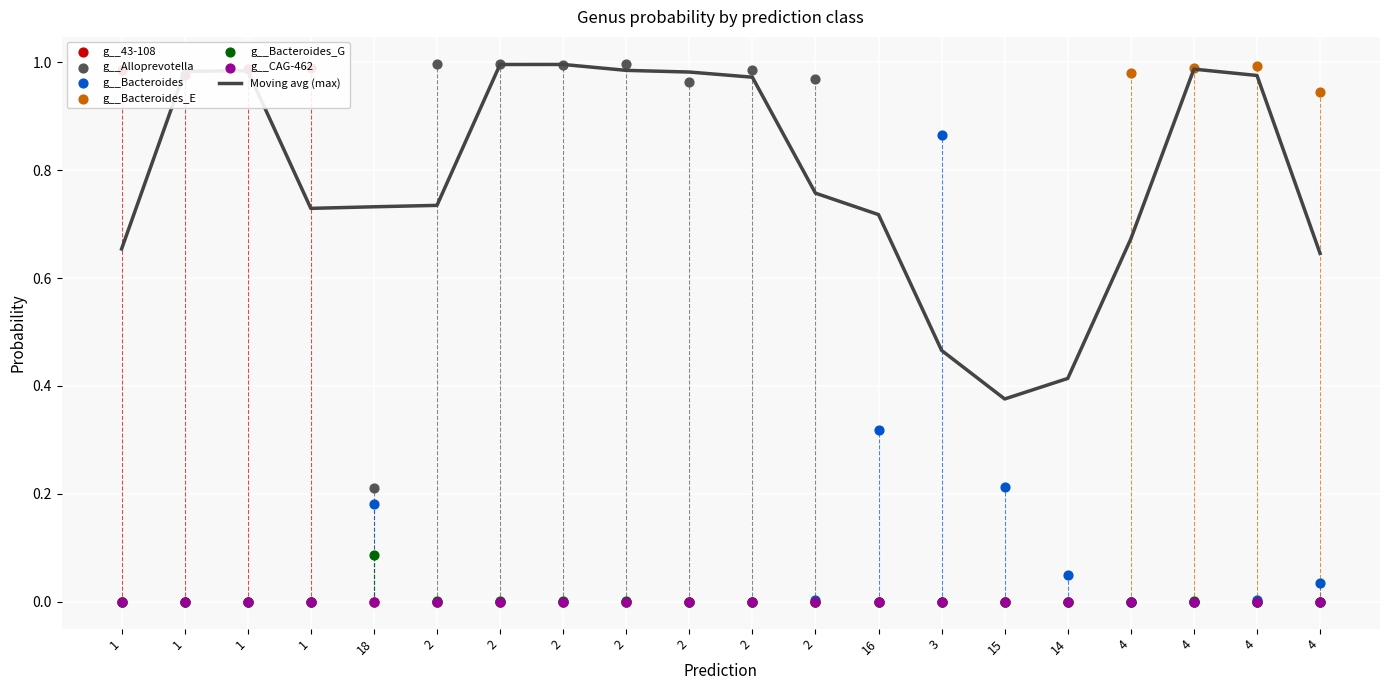

Is the value of g__Bacteroides_E at 1 greater than the value of g__Bacteroides at 1?

No